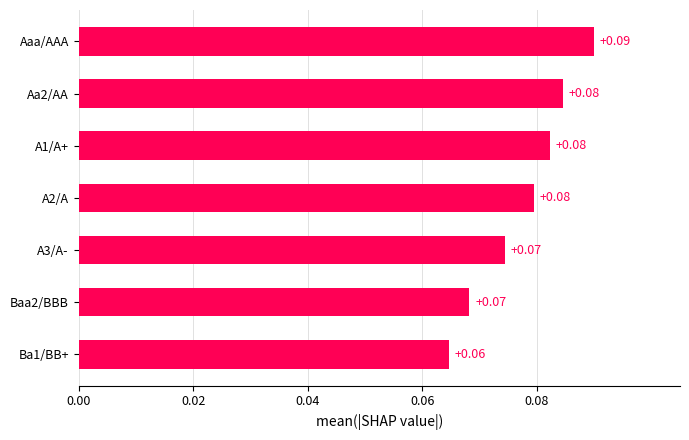

What is the sum of all values?

0.5